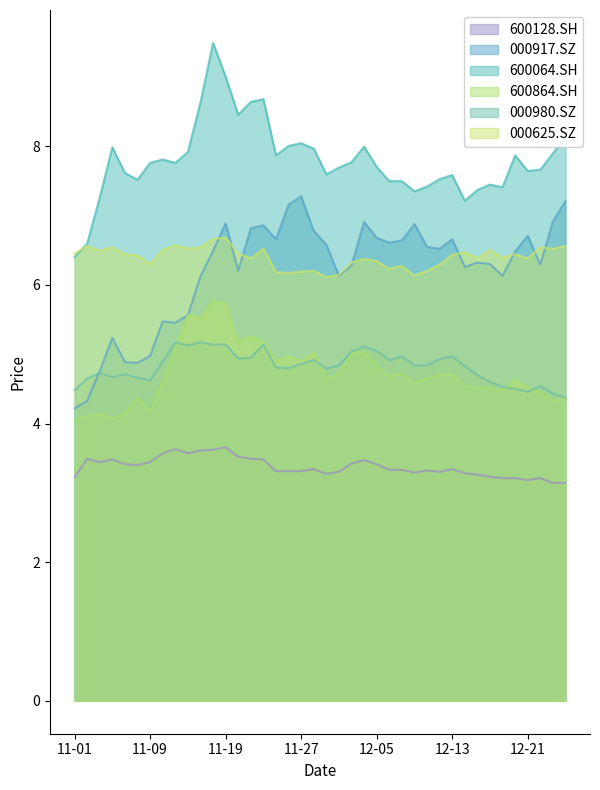

Where is 600064.SH nearest to the value 7?

2018-12-14